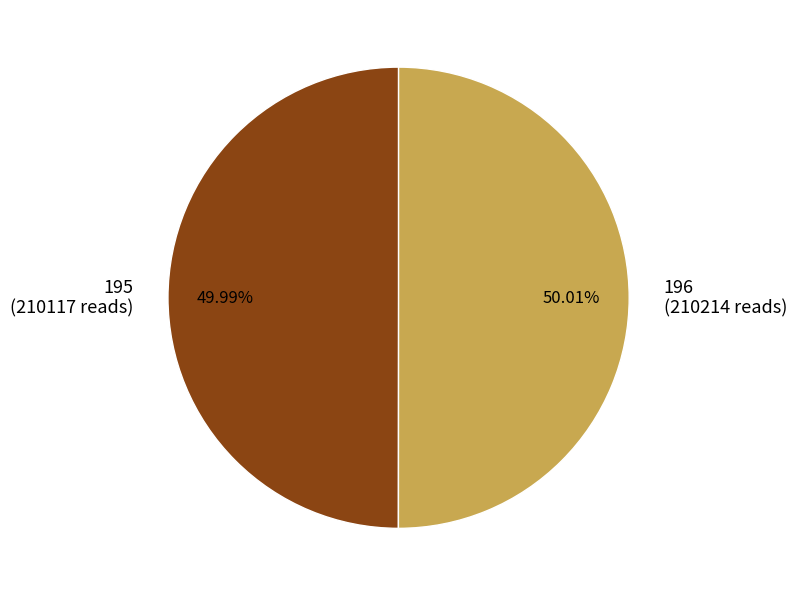

Is there a majority slice in this chart?

Yes